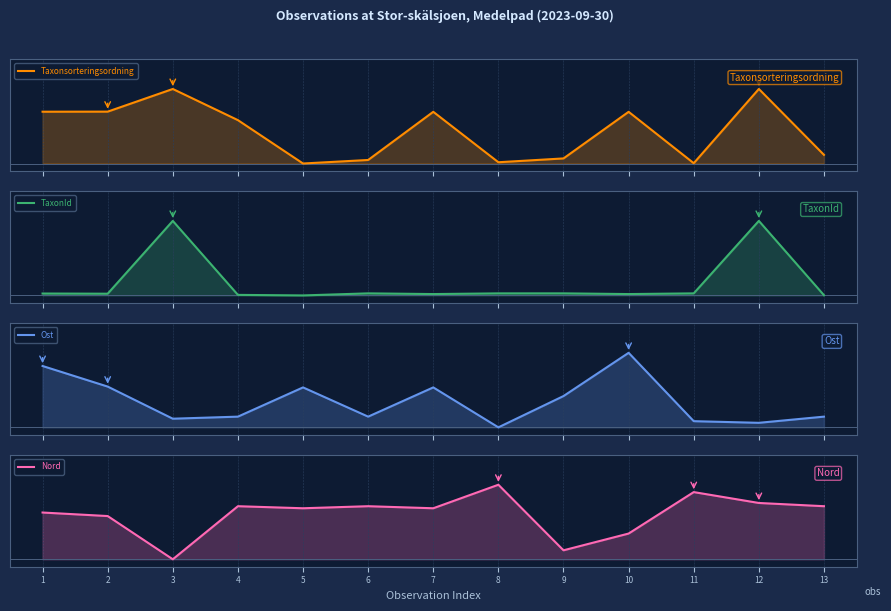

True or false: TaxonId and Taxonsorteringsordning intersect in this chart.

True